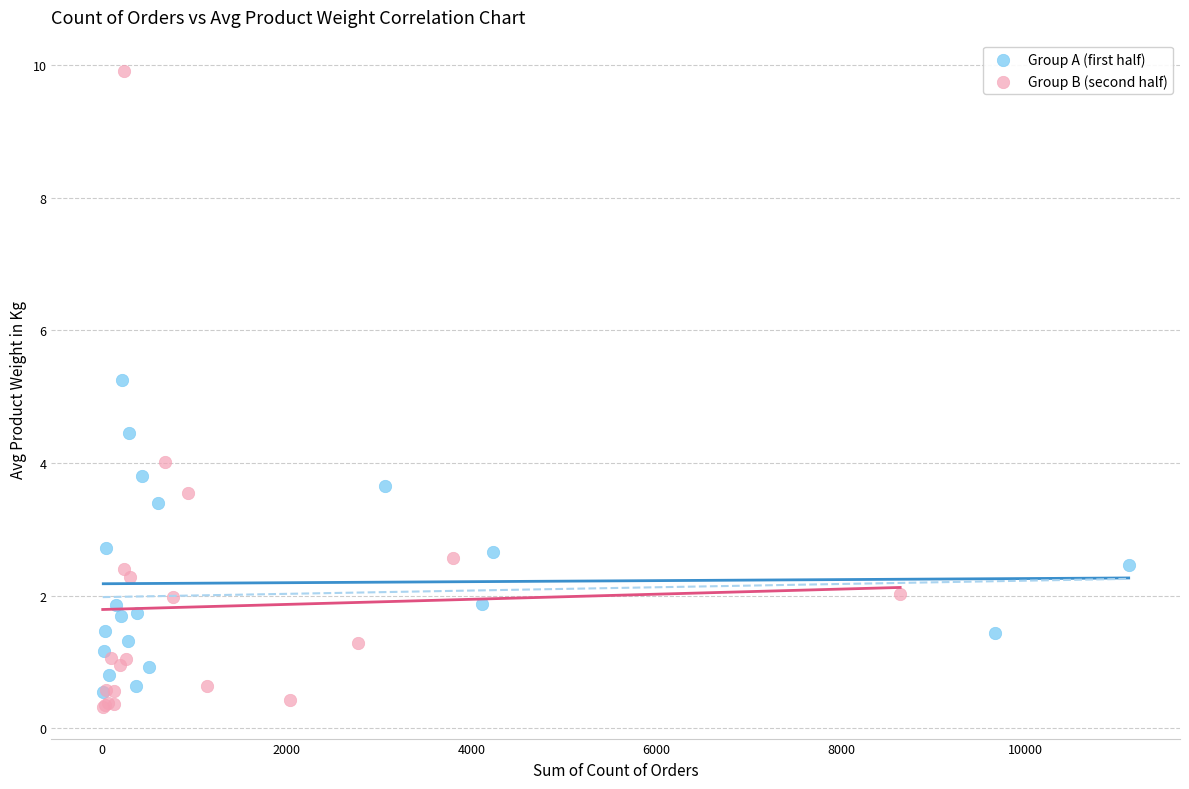

Which series contains the highest Y value?

Group B (second half)